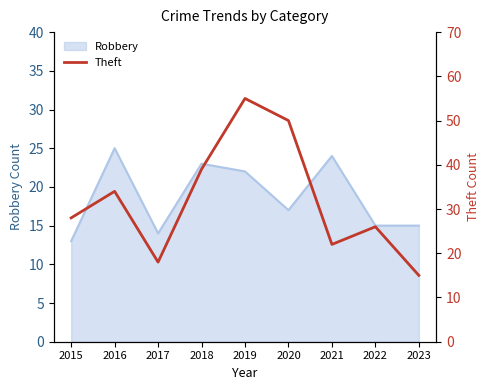

List the labels in order of value, largest first.

2019, 2020, 2018, 2016, 2015, 2022, 2021, 2017, 2023